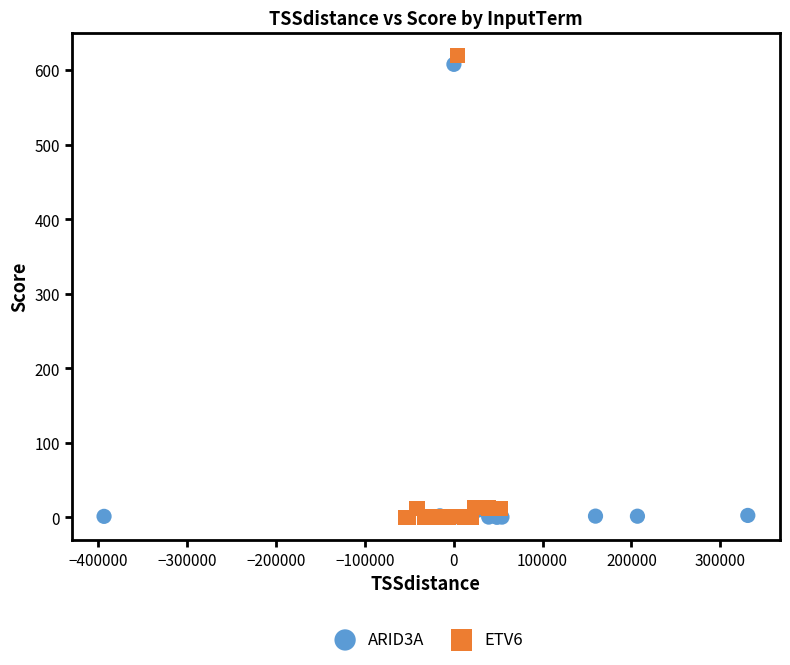

Which series has the widest spread of Y values?

ETV6